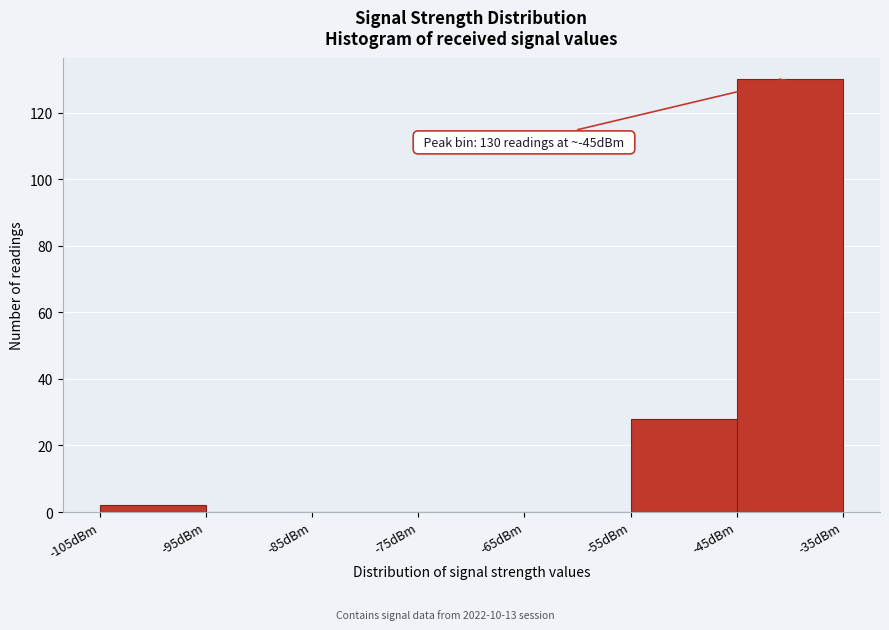

Over which range of the x-axis is the bar tallest?

-45 to -35